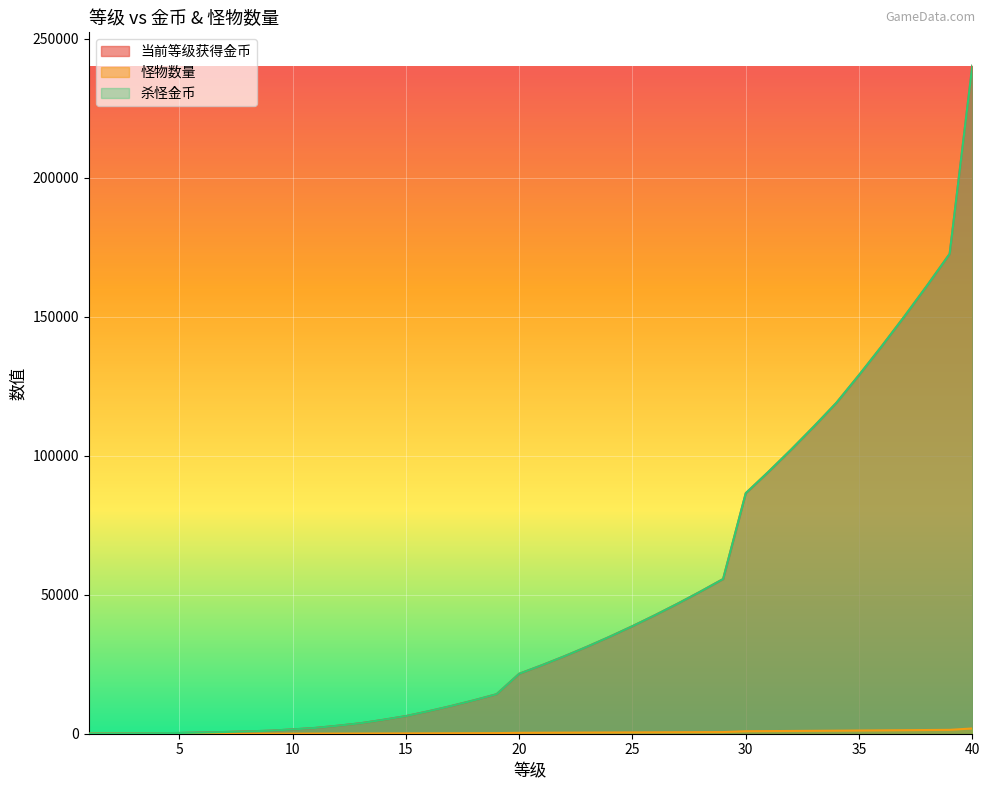

Rank the categories by 怪物数量 value from highest to lowest.

40, 39, 38, 37, 36, 35, 34, 33, 32, 31, 30, 29, 28, 27, 26, 25, 24, 23, 22, 21, 20, 19, 18, 17, 16, 15, 14, 13, 12, 11, 10, 9, 8, 7, 6, 5, 4, 3, 2, 1